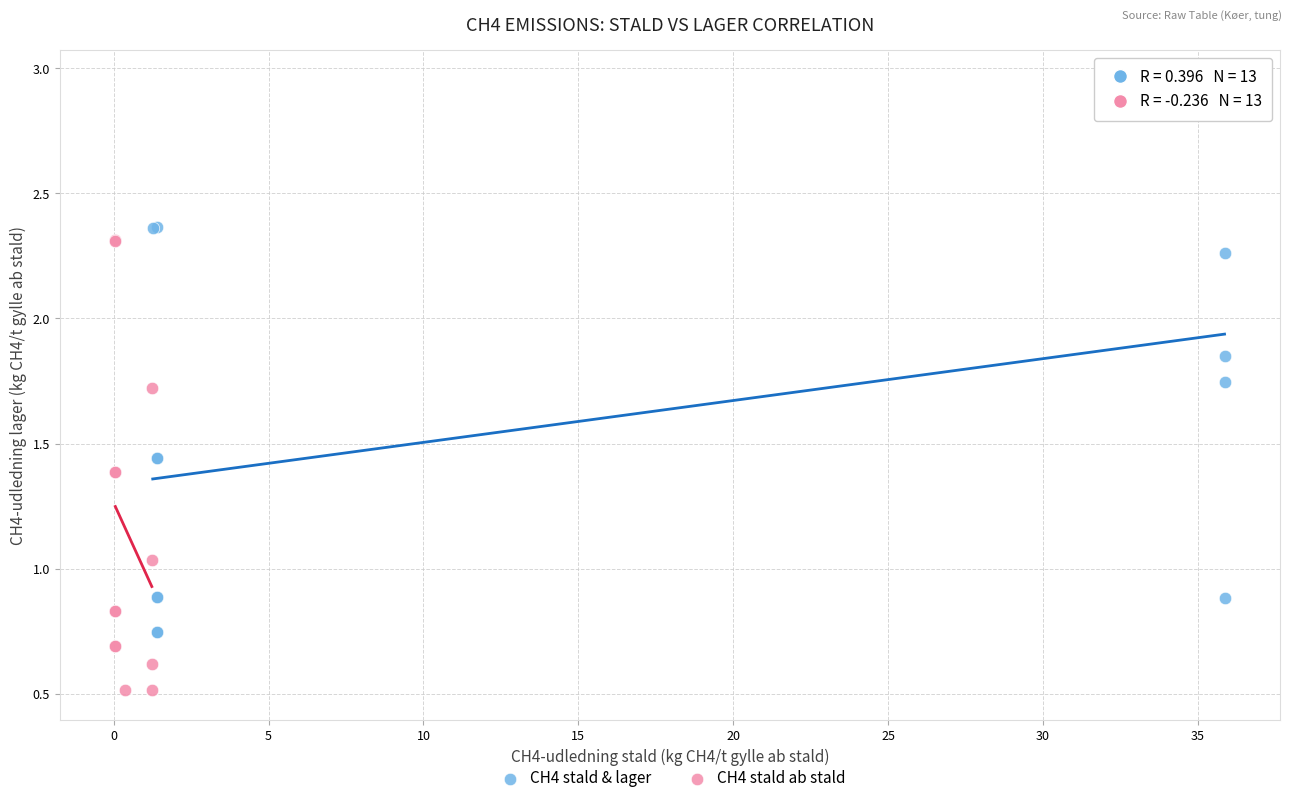

Which series has the largest Y range (max minus min)?

CH4 stald & lager